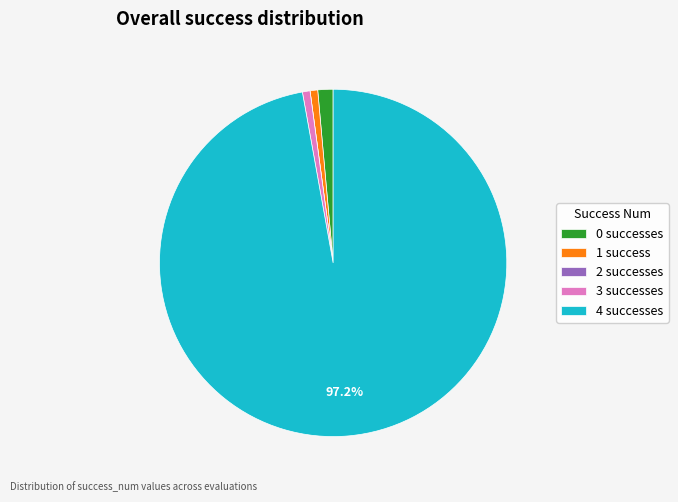

Is the sum of 3 successes and 4 successes greater than half?

Yes